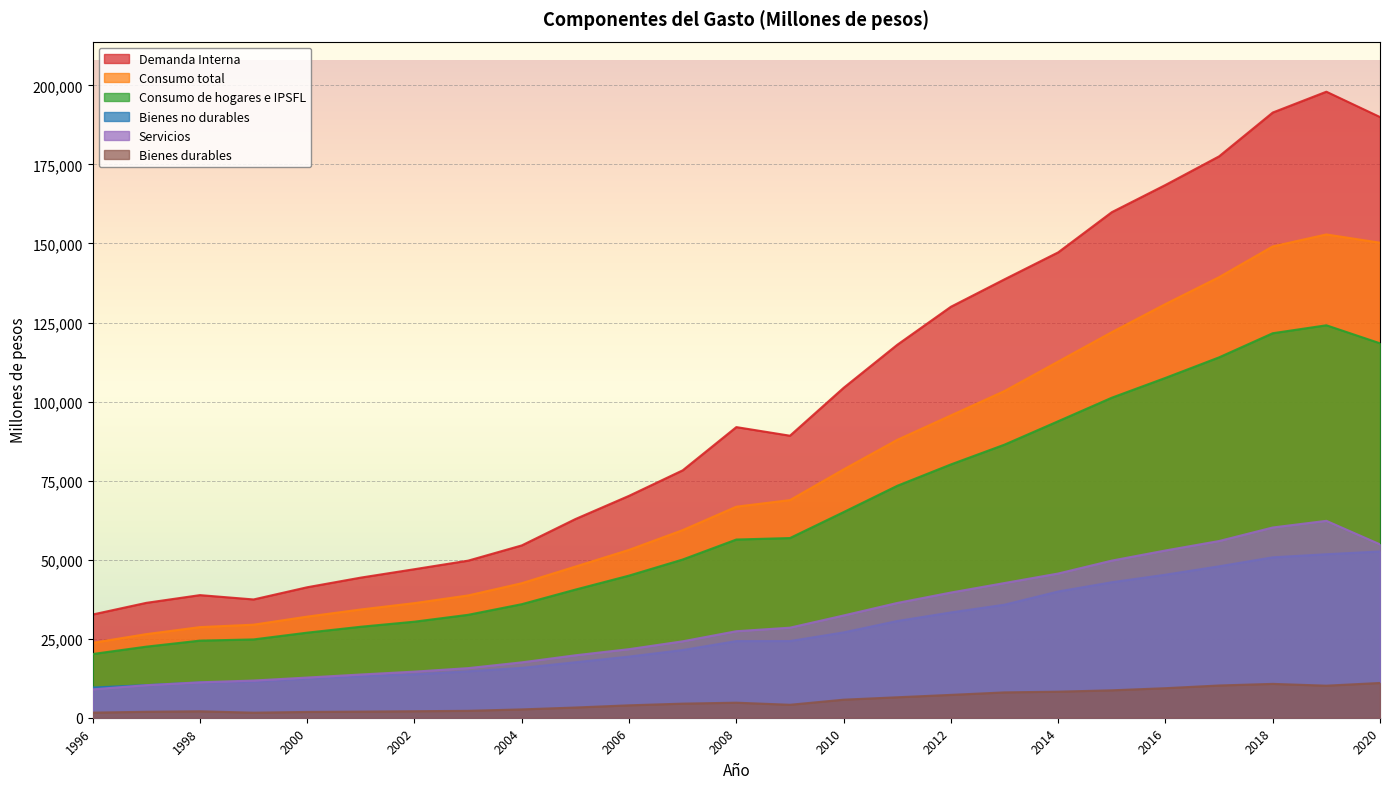

At which label does Consumo de hogares e IPSFL first exceed 56362?

2009